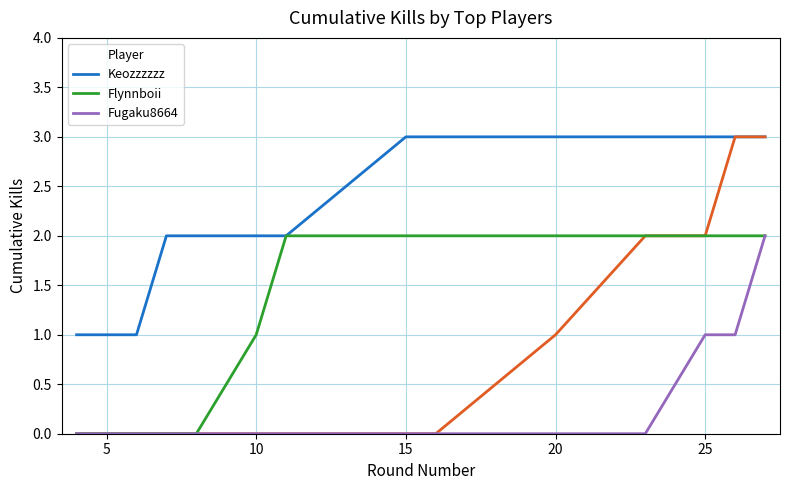

What value does the Flynnboii series have at 25?

2